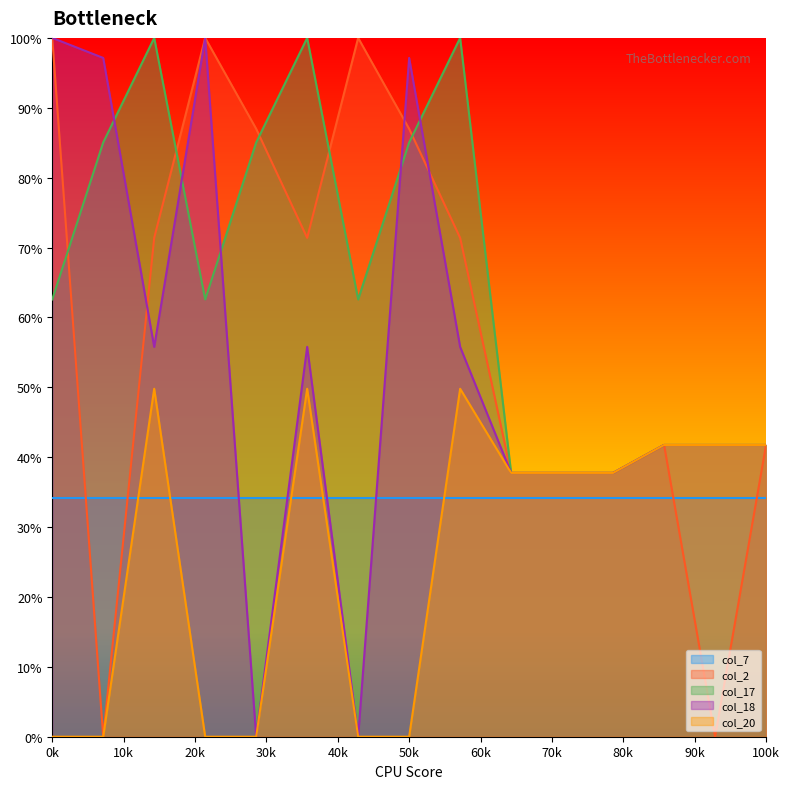

The col_20 series shows 69.4 at 0.2. True or false?

False